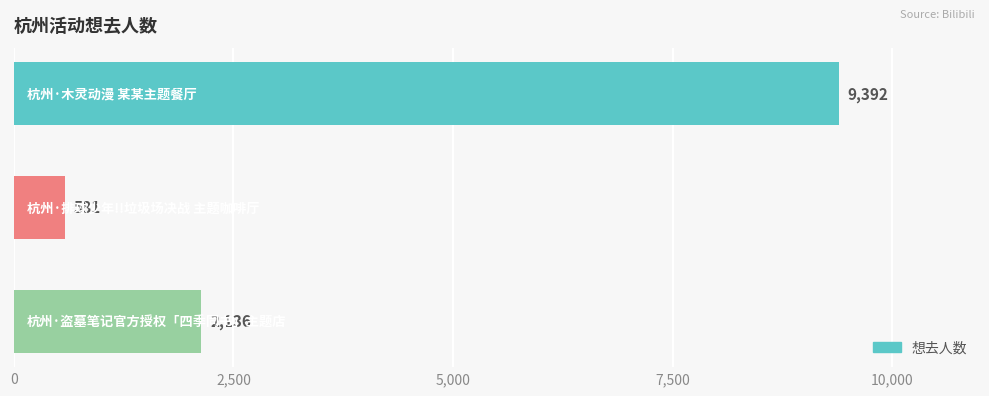

What is the maximum value shown in the chart?

9392